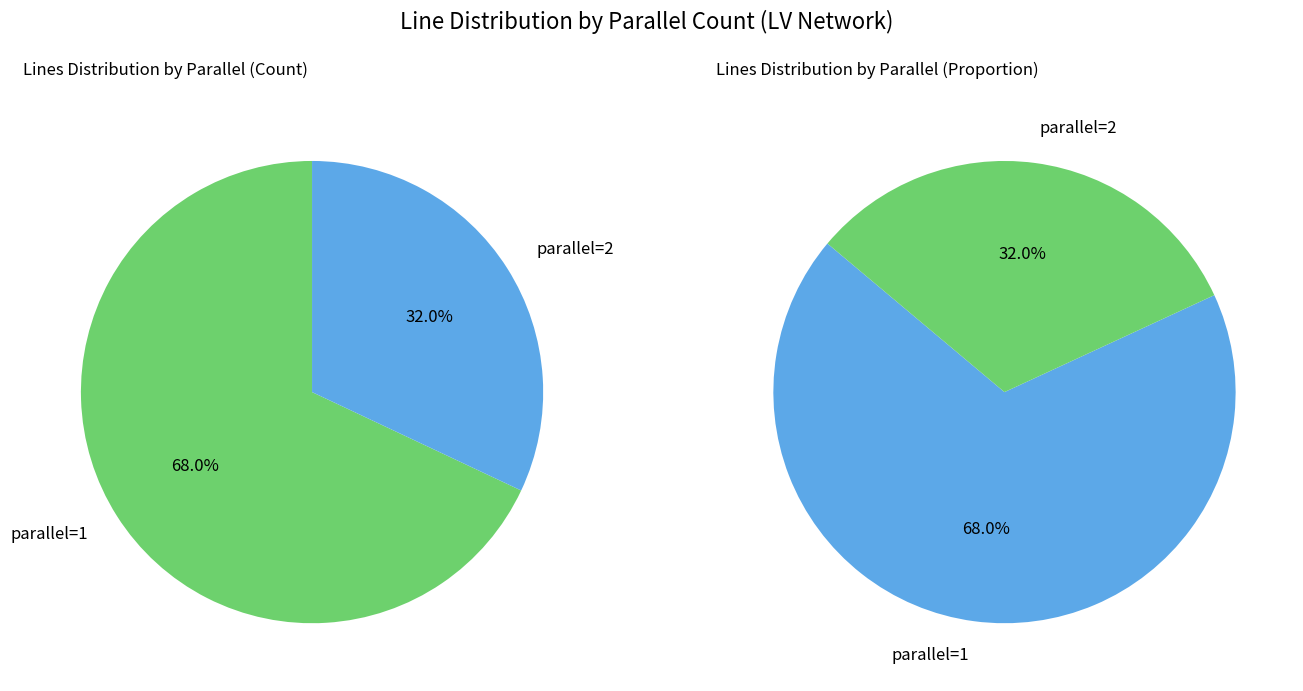

Is there any slice that represents more than half of the pie?

Yes